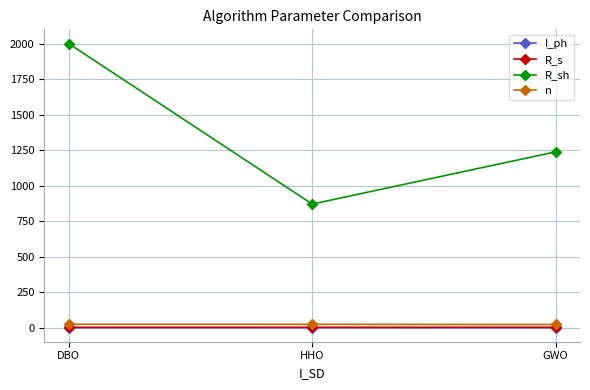

Is the value of I_ph at GWO greater than the value of n at GWO?

No